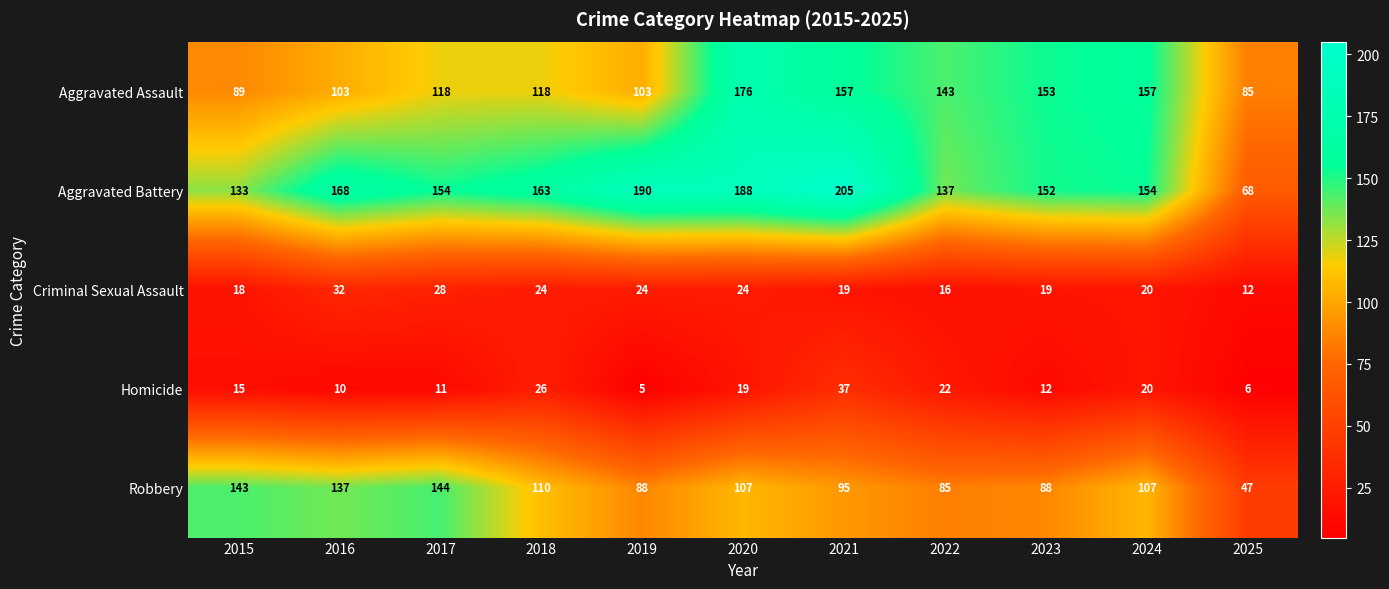

List the series in order of their peak value, lowest first.

Criminal Sexual Assault, Homicide, Robbery, Aggravated Assault, Aggravated Battery